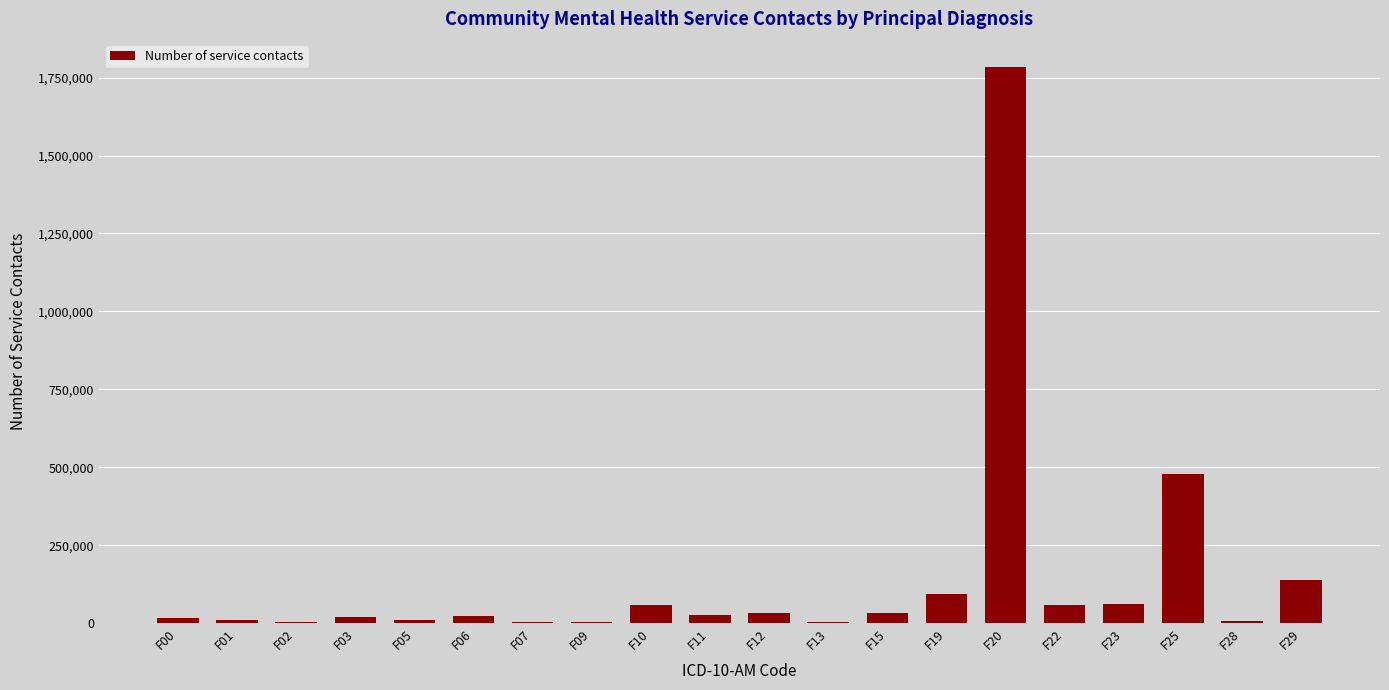

Are the bars horizontal?

No